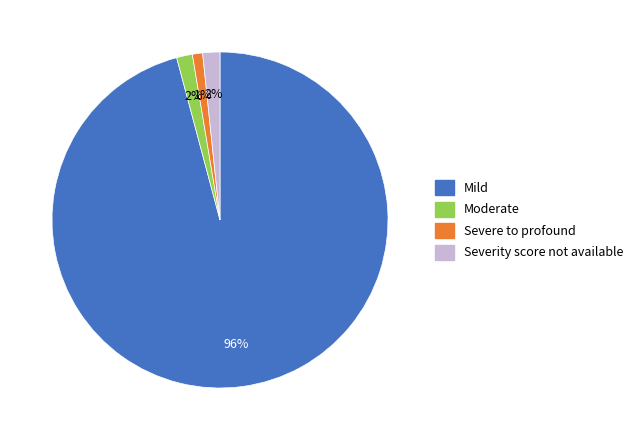

Does any single category account for the majority?

Yes